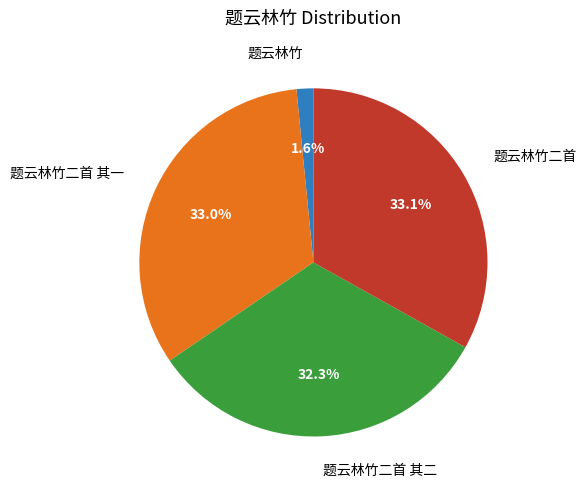

Is there any slice that represents more than half of the pie?

No